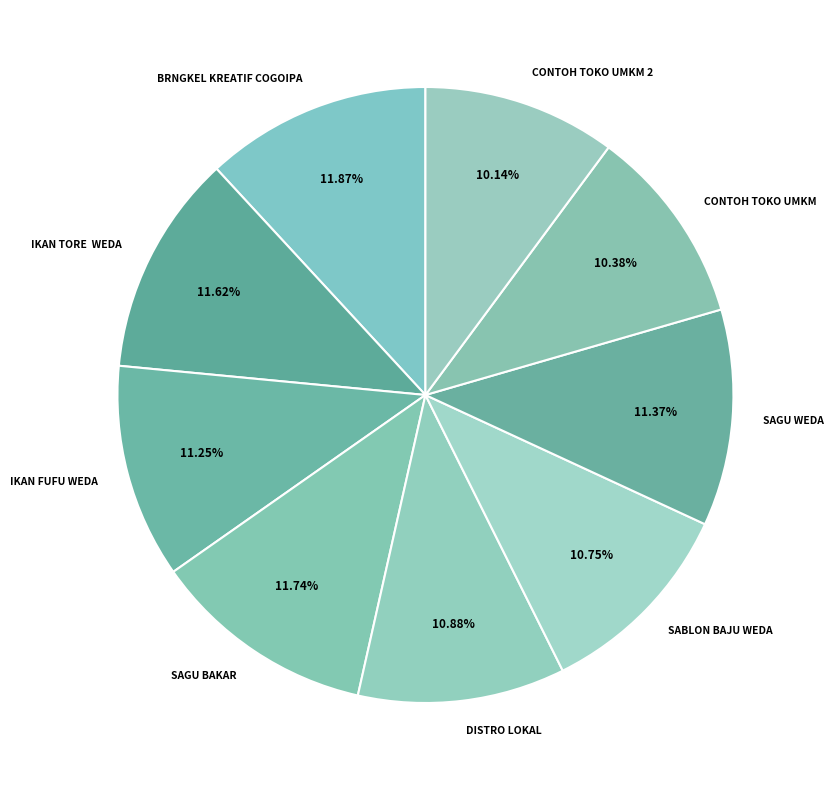

To the nearest percent, what is the average slice percentage?

11%